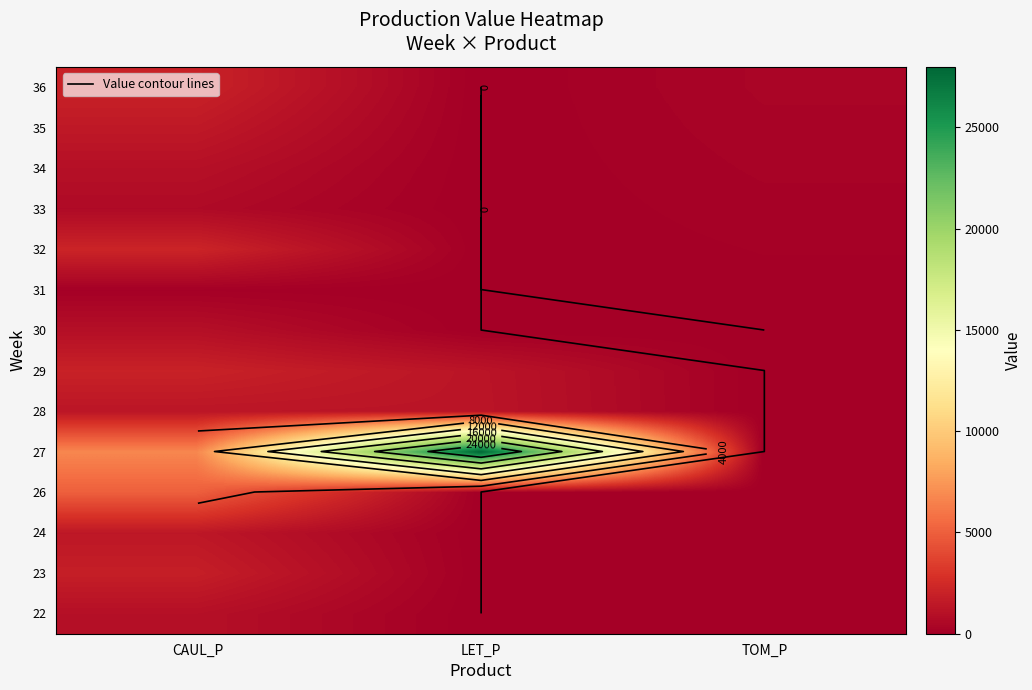

At how many categories does at least one series exceed 10182?

1